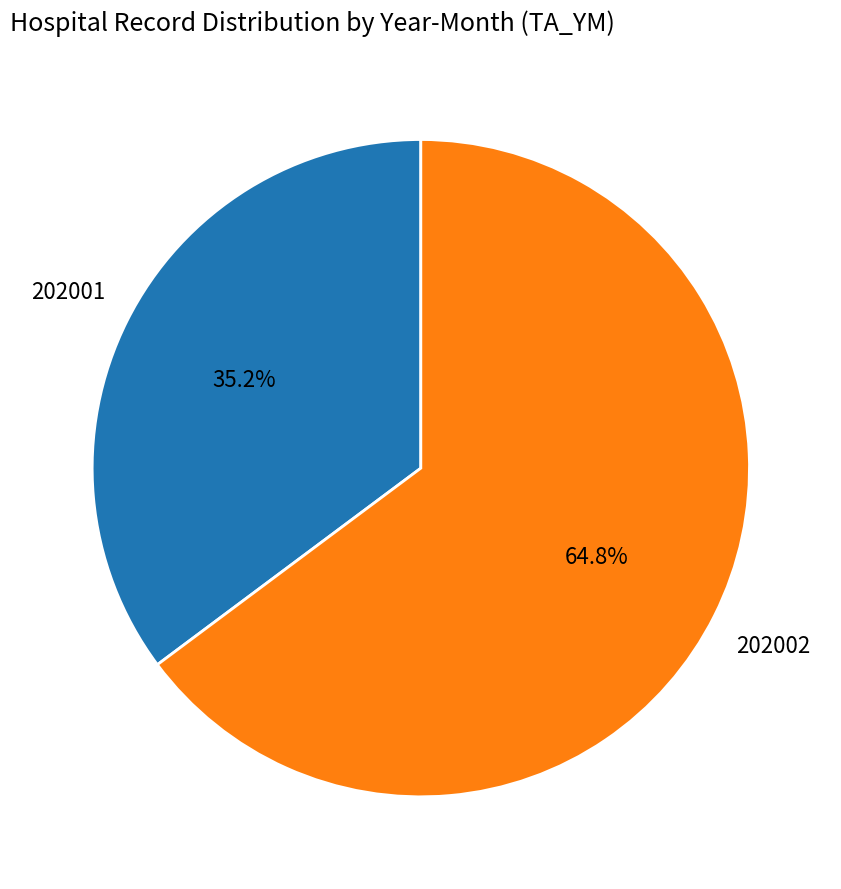

Is the sum of 202001 and 202002 greater than half?

Yes